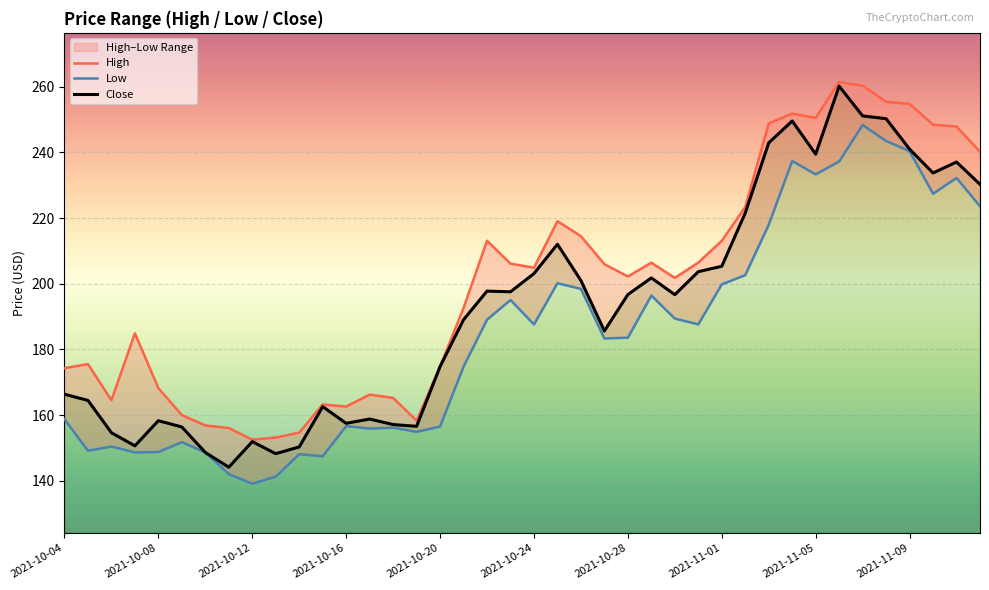

True or false: Low has a value of 189.0 at 18.

True